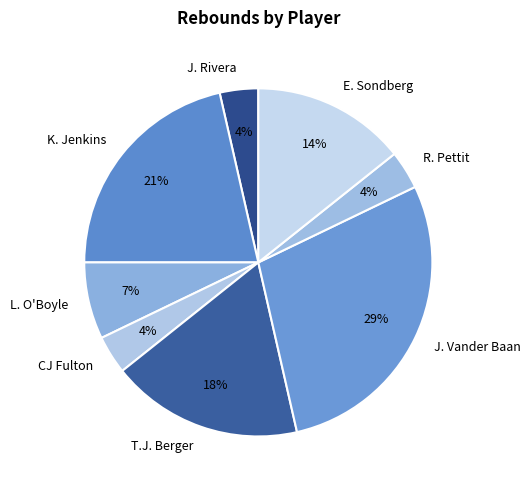

To the nearest percent, what percentage of the pie is CJ Fulton?

4%